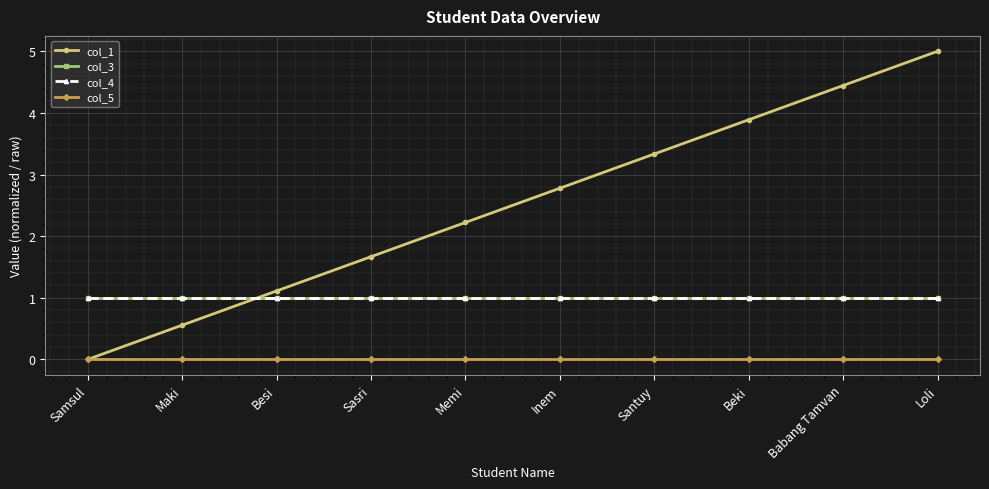

What is the label of the 6th point from the right?

Memi